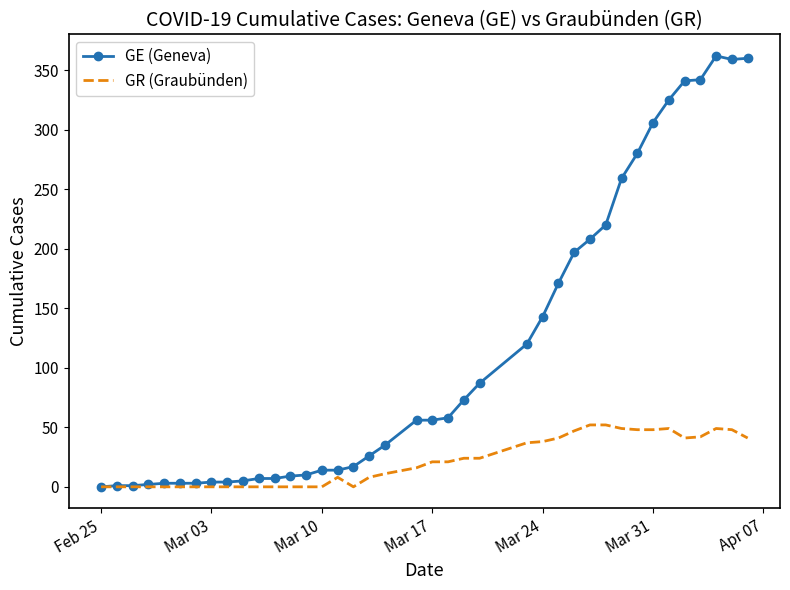

Which series has the largest total across all categories?

GE (Geneva)